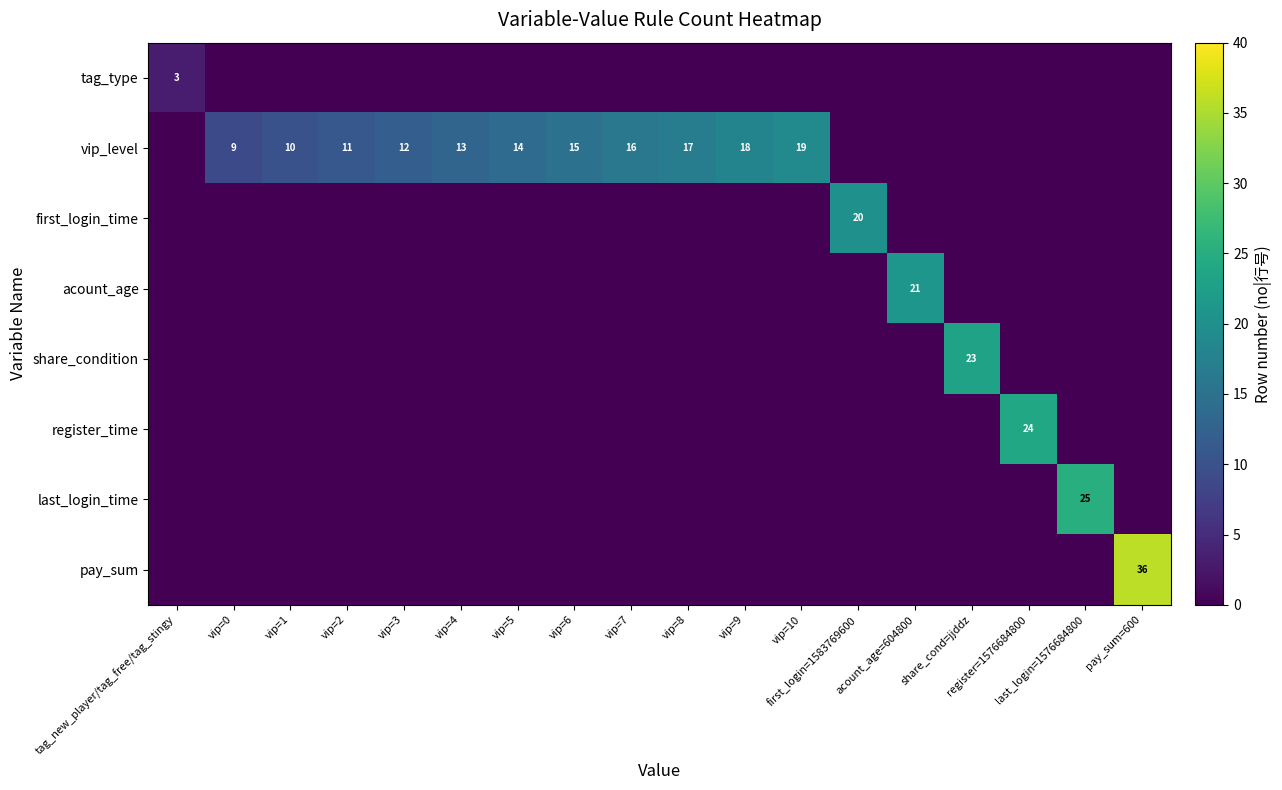

What is the difference between the highest and lowest values at vip=7?

16